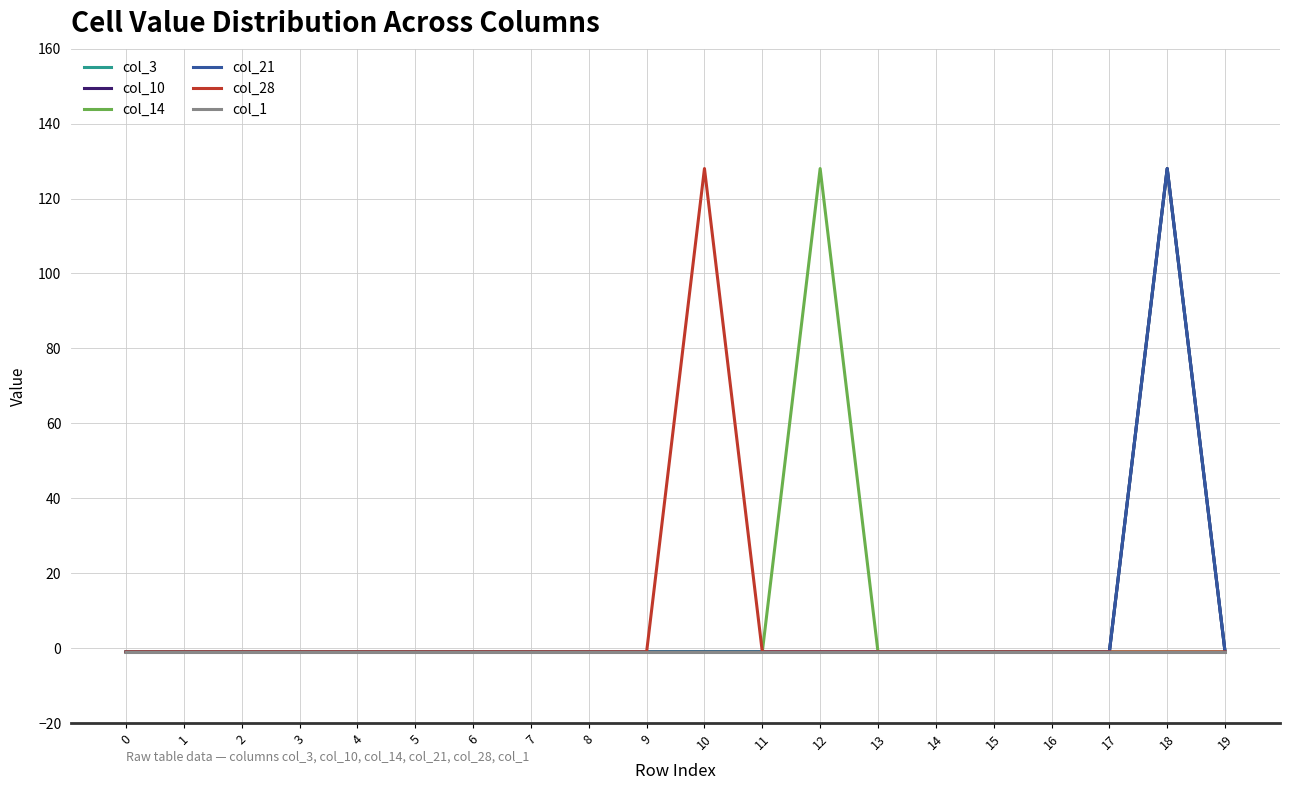

True or false: col_1 has more than 0 interior local peaks.

False